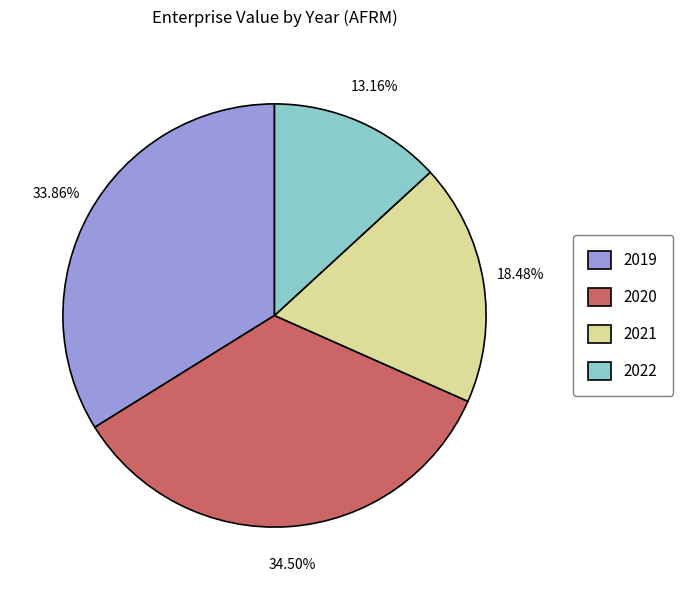

How much of the chart is everything except 2019?

66.1%